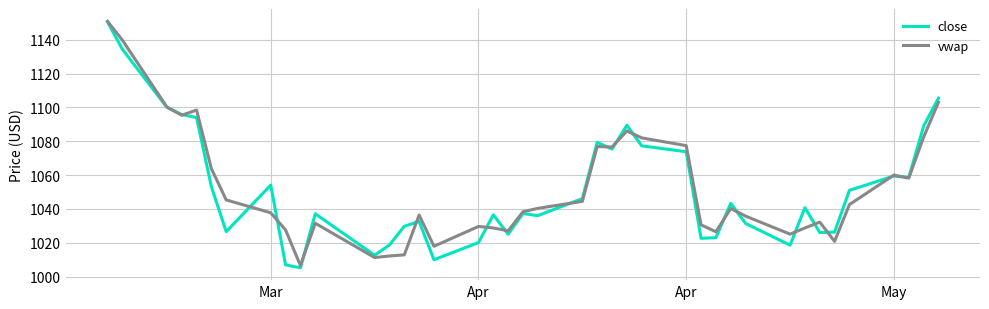

What is the smallest value displayed?

1005.2